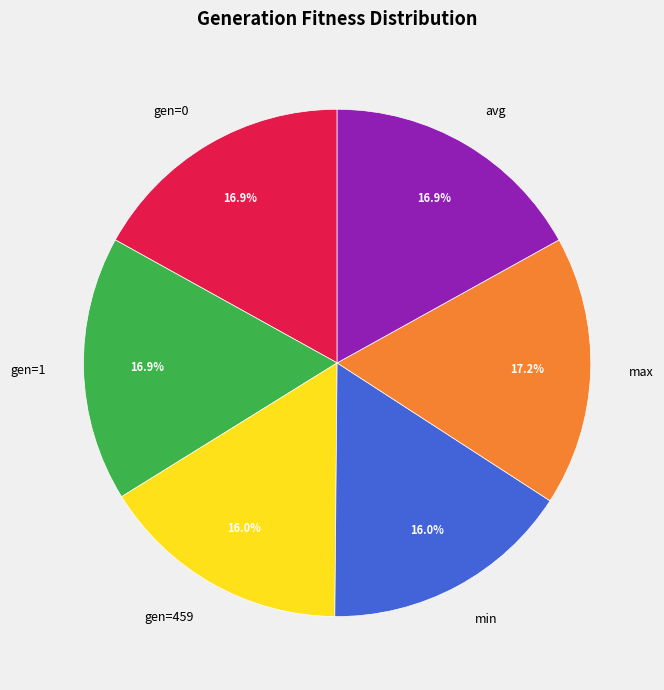

Is it true that avg is 17% of the pie?

True